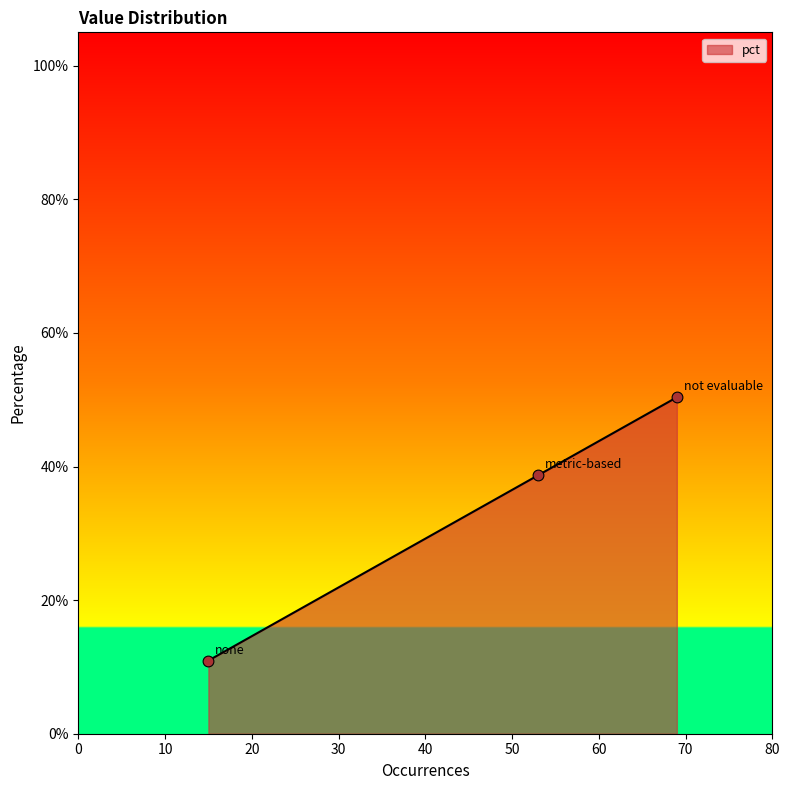

Does the chart have visible grid lines?

No